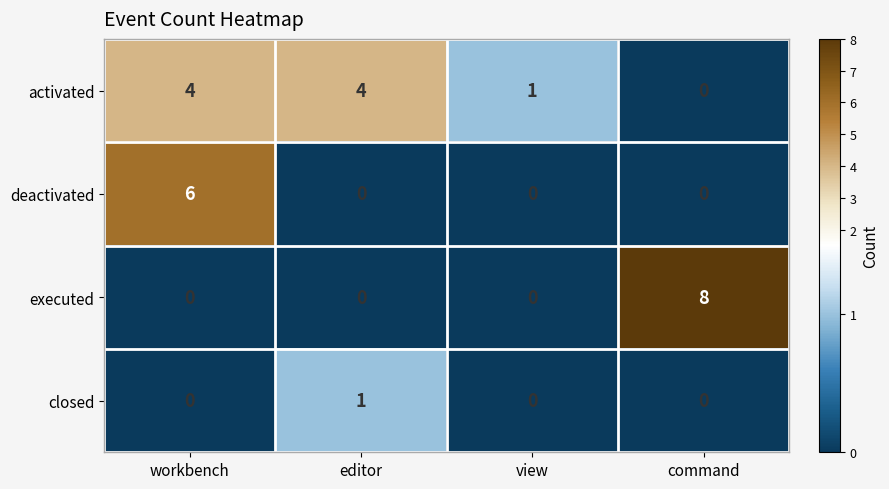

At which category is the sum across all series the highest?

workbench